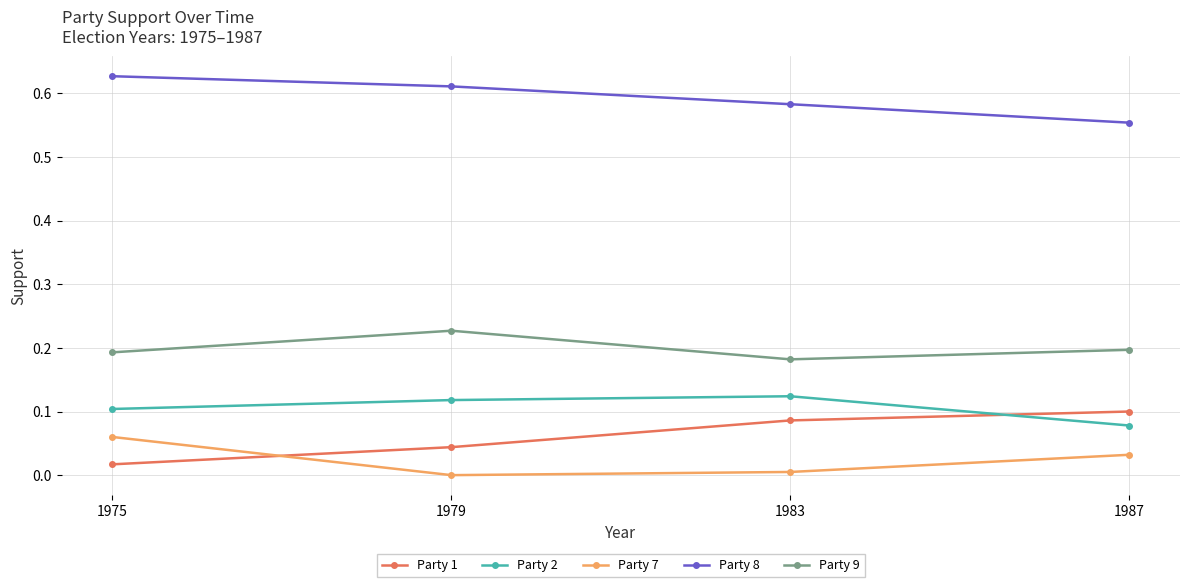

In Party 9, how many points are lower than both neighbors (excluding endpoints)?

1